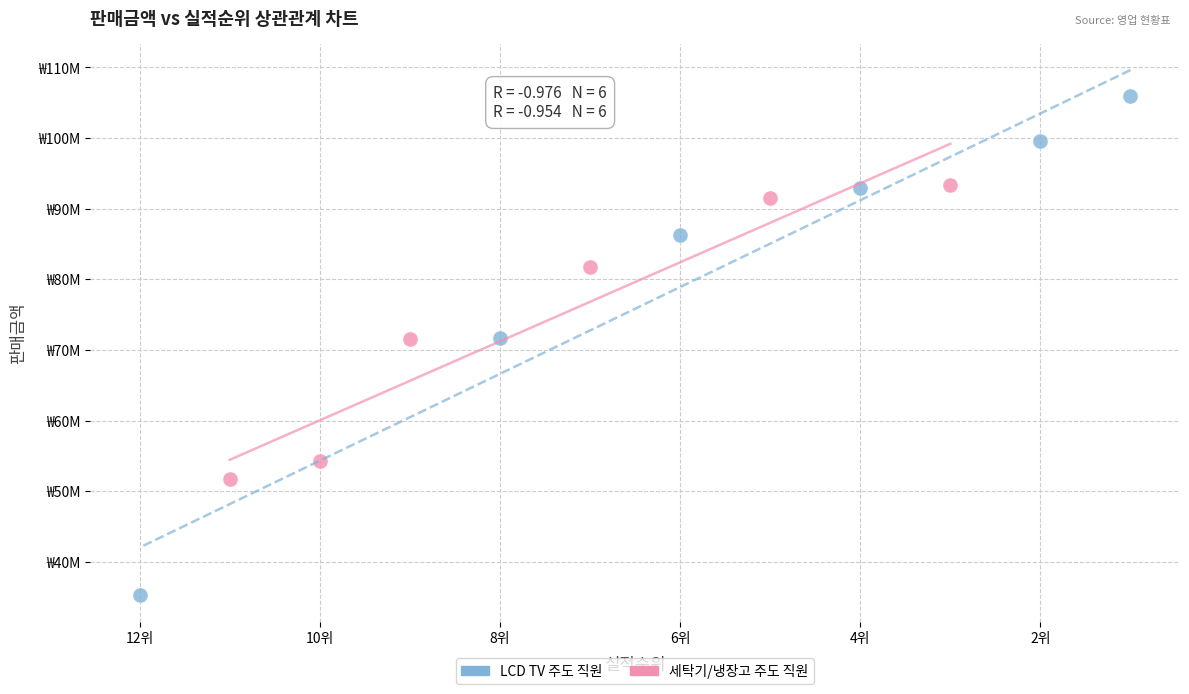

Which series contains the highest Y value?

LCD TV 주도 직원